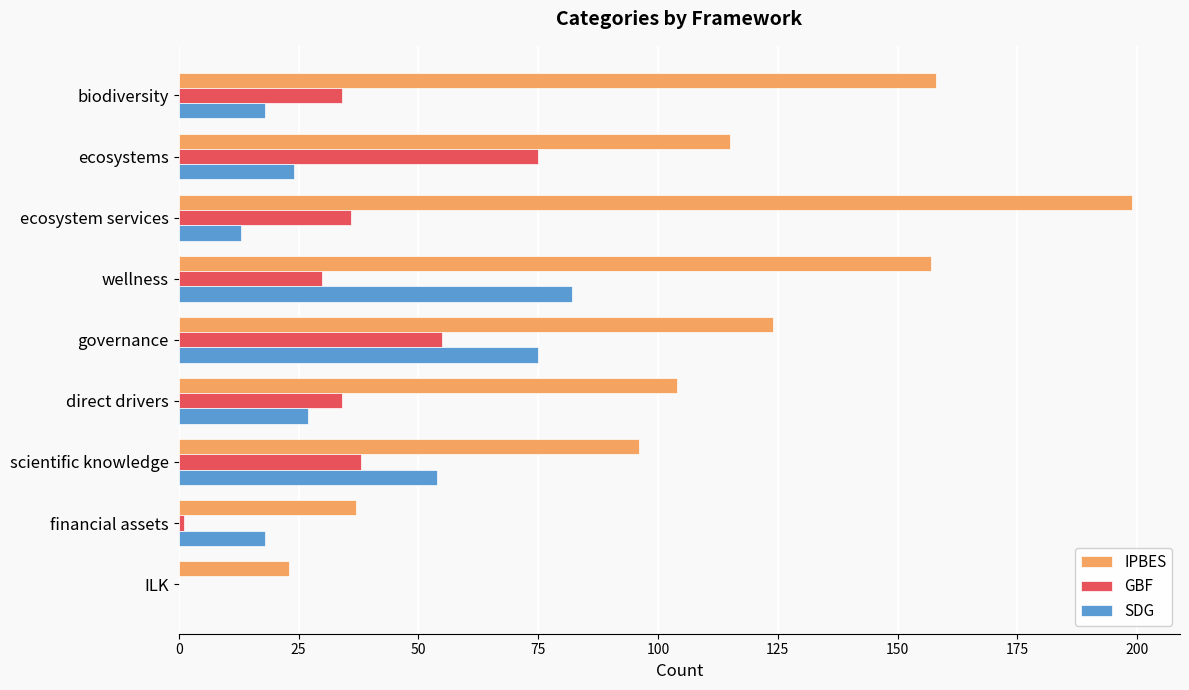

Is it true that SDG equals 42 at governance?

False